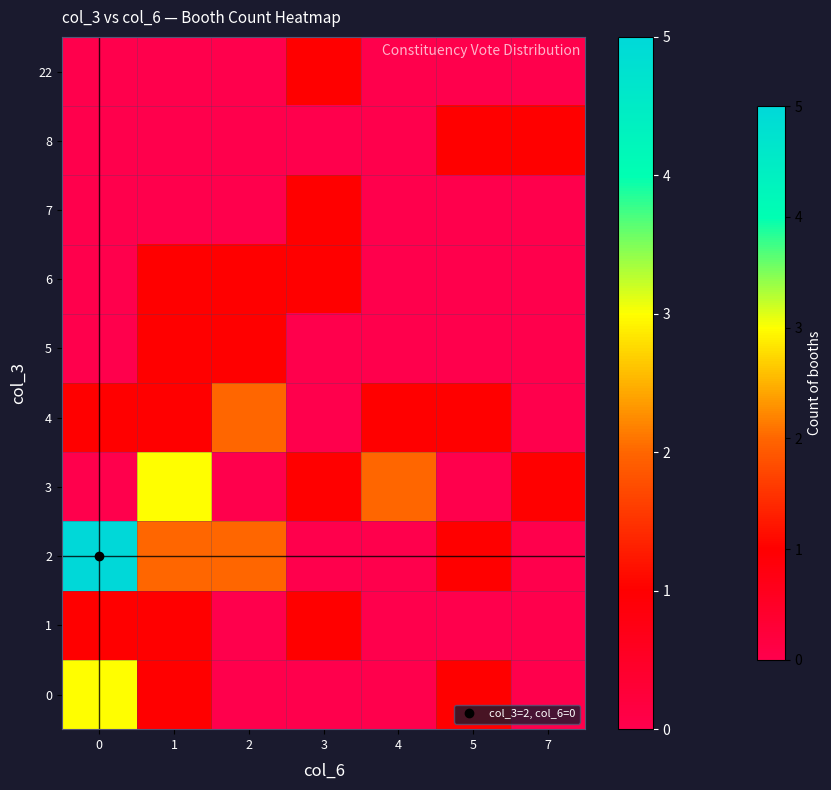

Which series changed the most between 2 and 3?

2